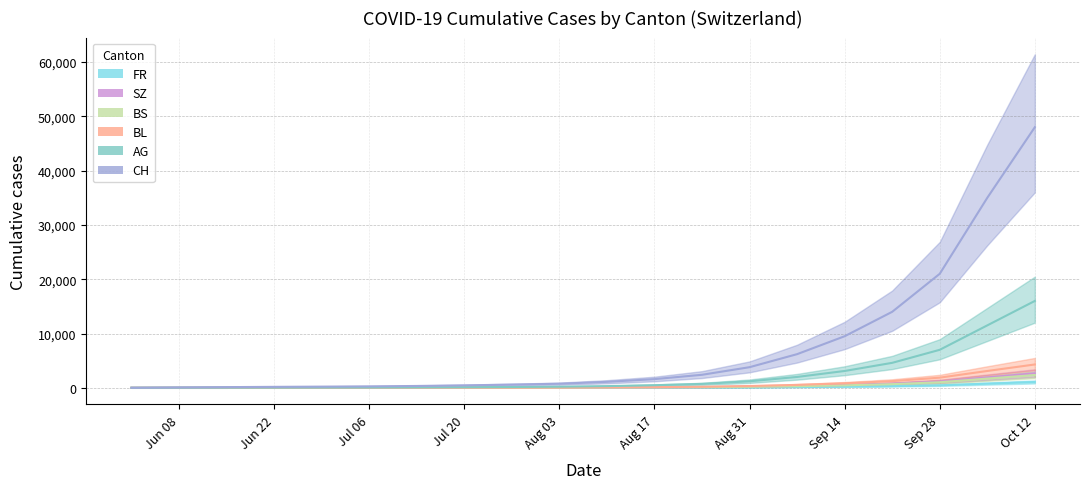

What are all the series names shown in the legend?

CH, AG, BL, BS, SZ, FR